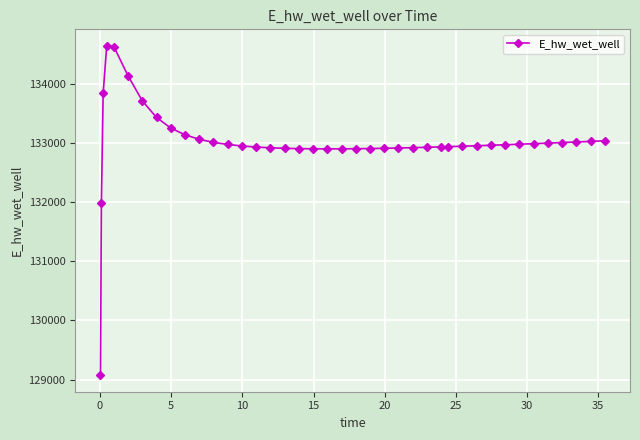

What is the maximum value shown in the chart?

134639.8